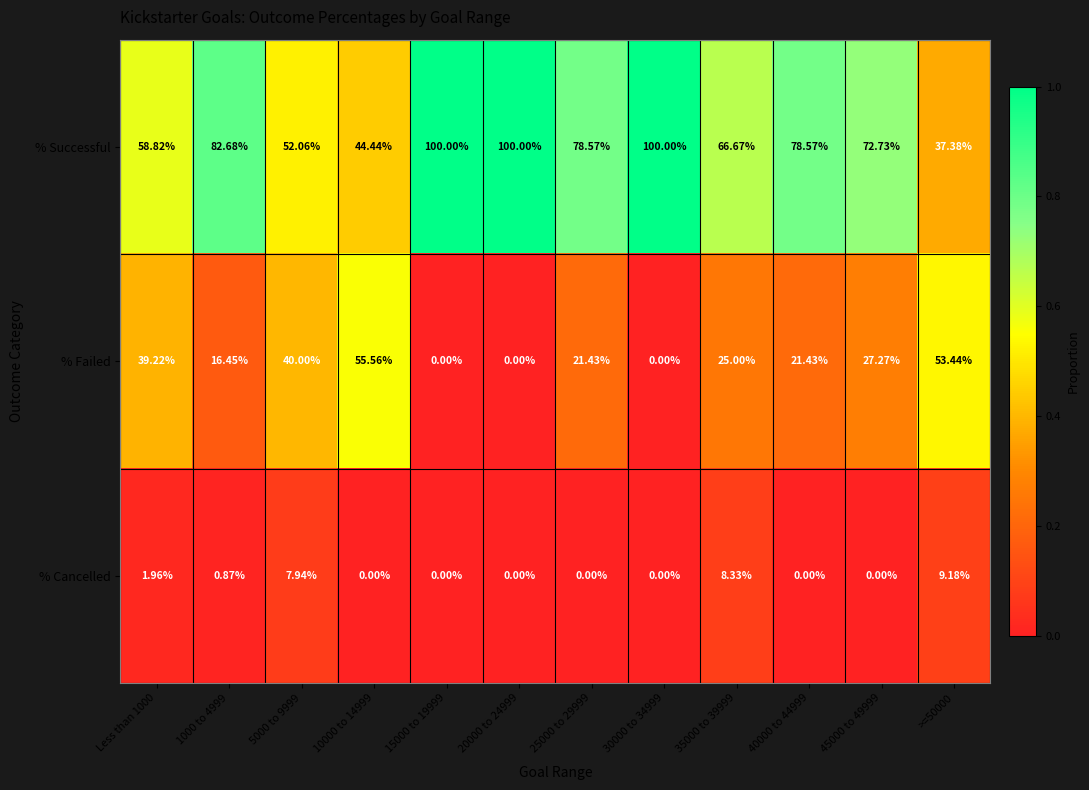

Rank the series at 35000 to 39999 from highest to lowest value.

% Successful, % Failed, % Cancelled